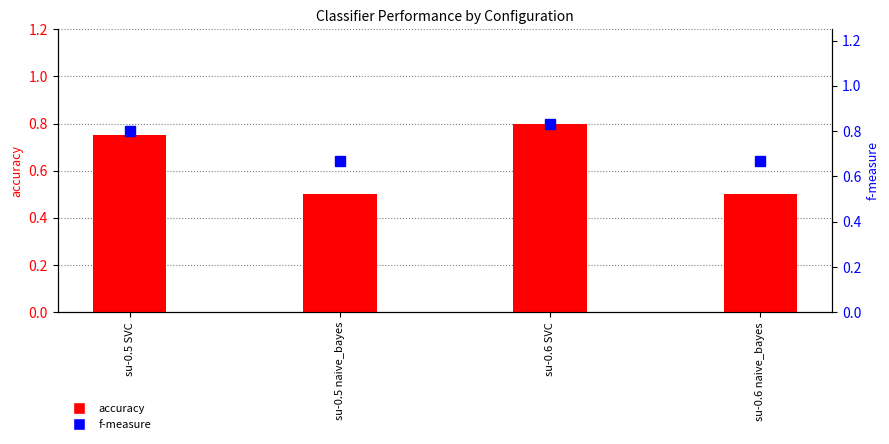

What is the average value of the accuracy series?

0.6